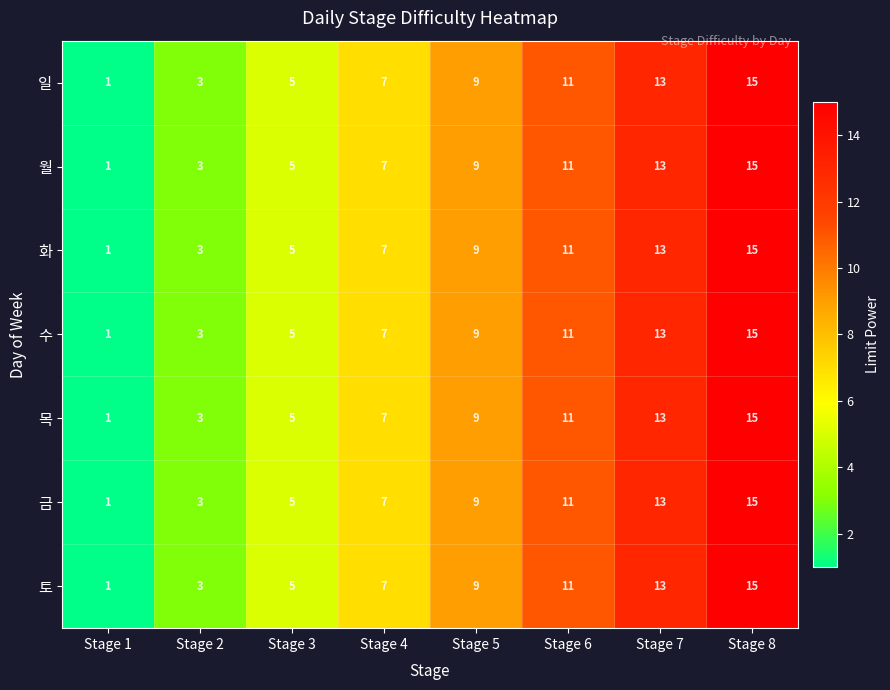

How many data points does each series have?

8